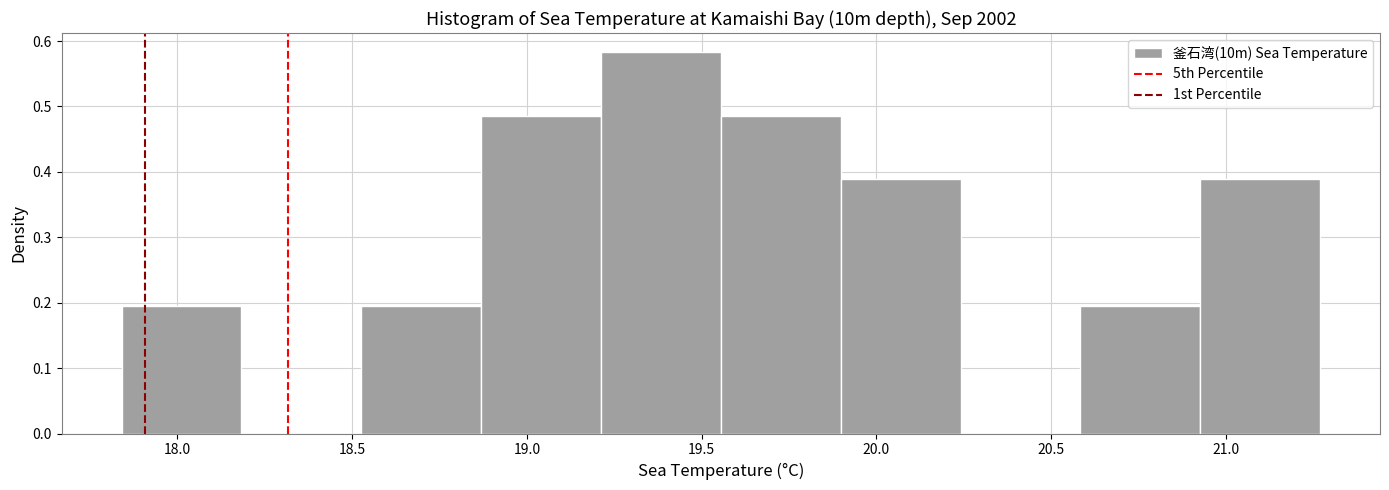

Reading left to right, transcribe this chart: for each bar, give the range it covers on the x-axis and its height. Neither the bar edges nor the heights are printed on the chart, so give them approximately, as read against the axes.

17.85 to 18.20: 0.19
18.20 to 18.55: 0
18.55 to 18.85: 0.19
18.85 to 19.20: 0.49
19.20 to 19.55: 0.58
19.55 to 19.90: 0.49
19.90 to 20.25: 0.39
20.25 to 20.60: 0
20.60 to 20.95: 0.19
20.95 to 21.25: 0.39